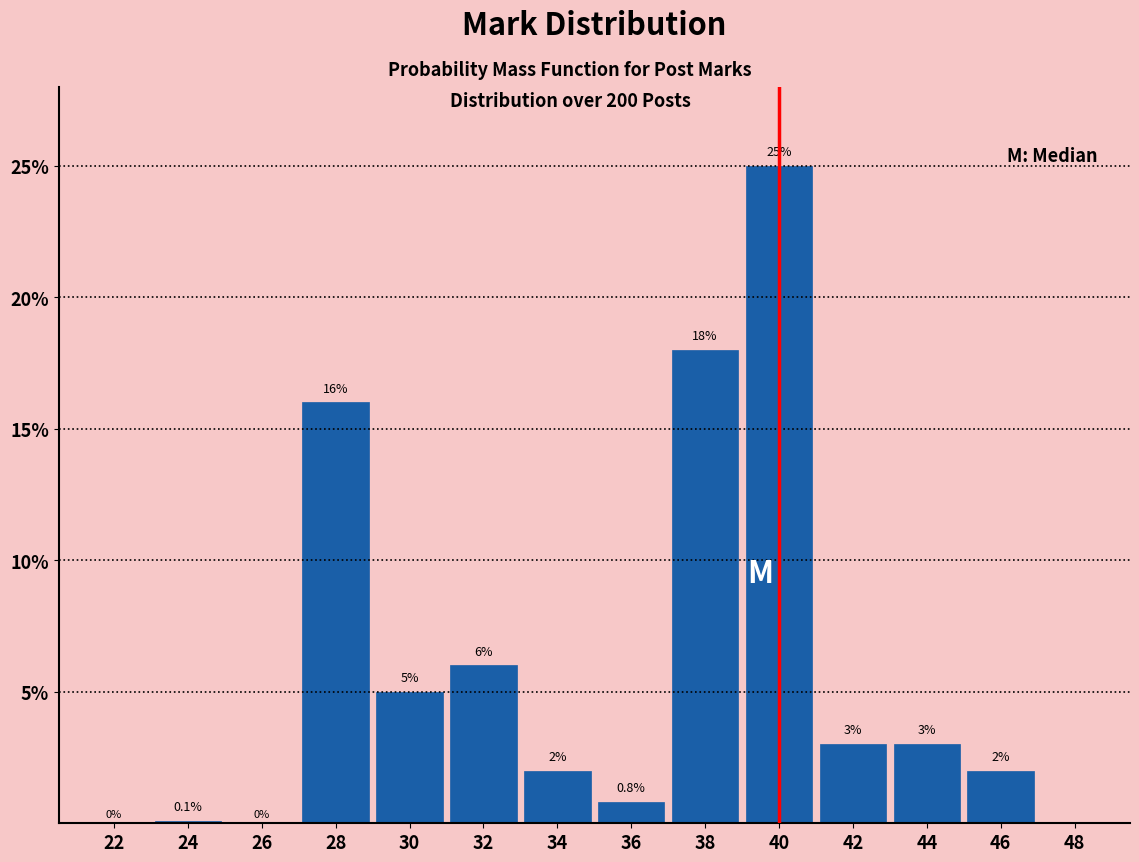

Reading left to right, what are all the values shown in this chart?

22=0.0	24=0.1	26=0.0	28=16.0	30=5.0	32=6.0	34=2.0	36=0.8	38=18.0	40=25.0	42=3.0	44=3.0	46=2.0